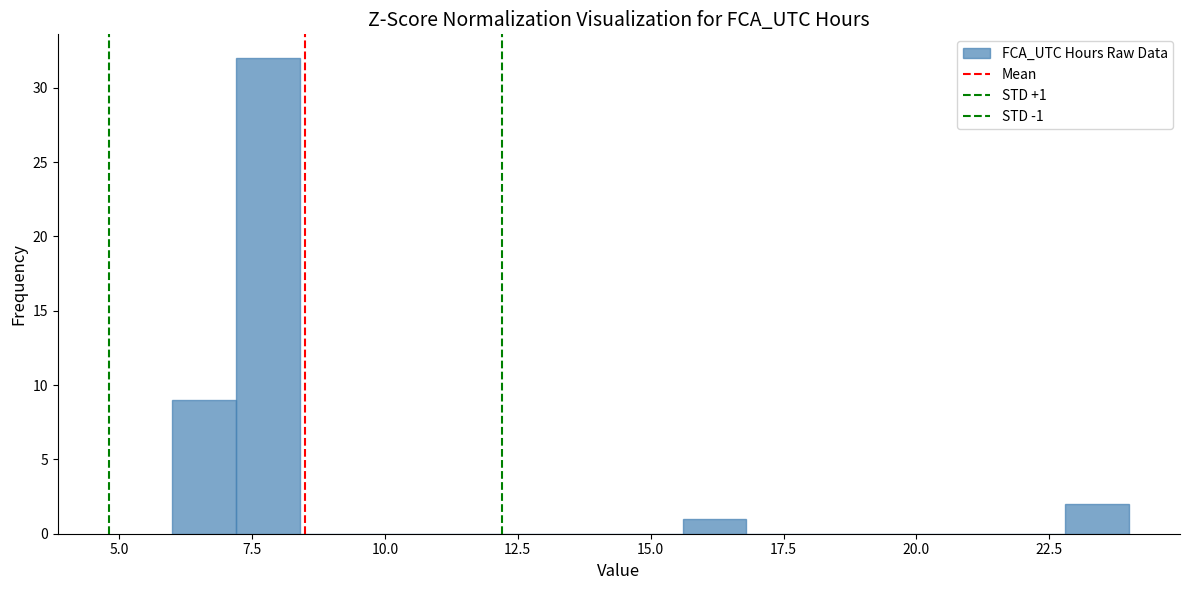

Read against the x-axis, roughly where is the centre of the tallest bar?

8.0